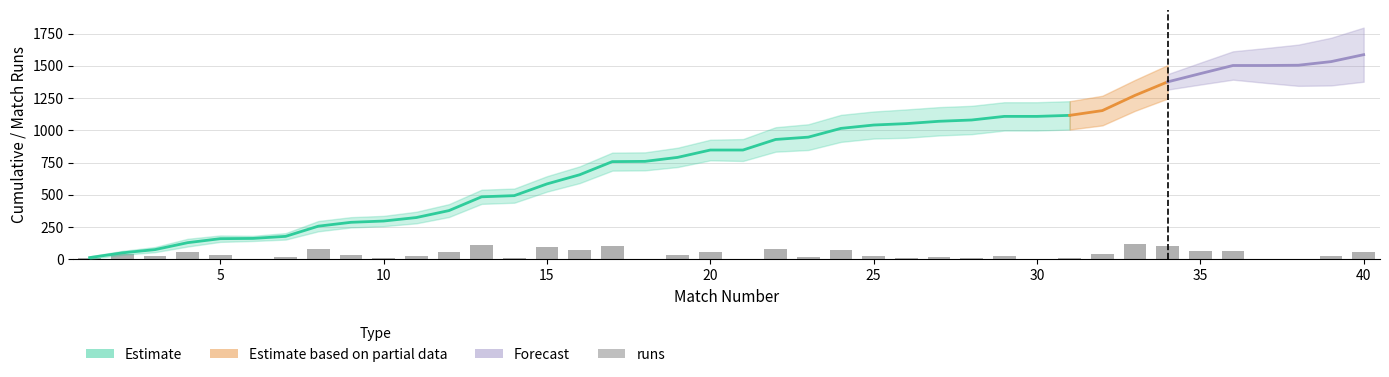

The chart shows a value of 11 at 25. True or false?

True